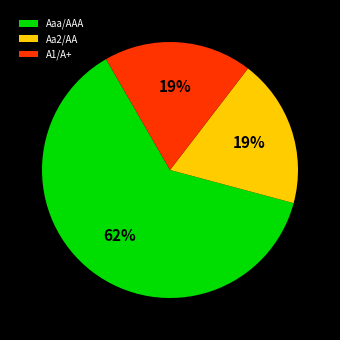

Approximately how many times larger is the value at A1/A+ compared to Aa2/AA?

1.0